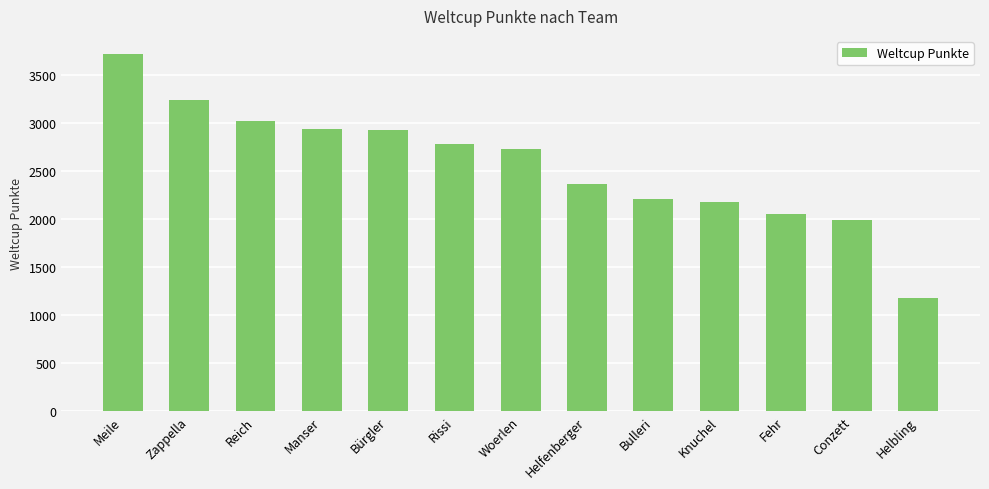

What position from the right is Knuchel?

4